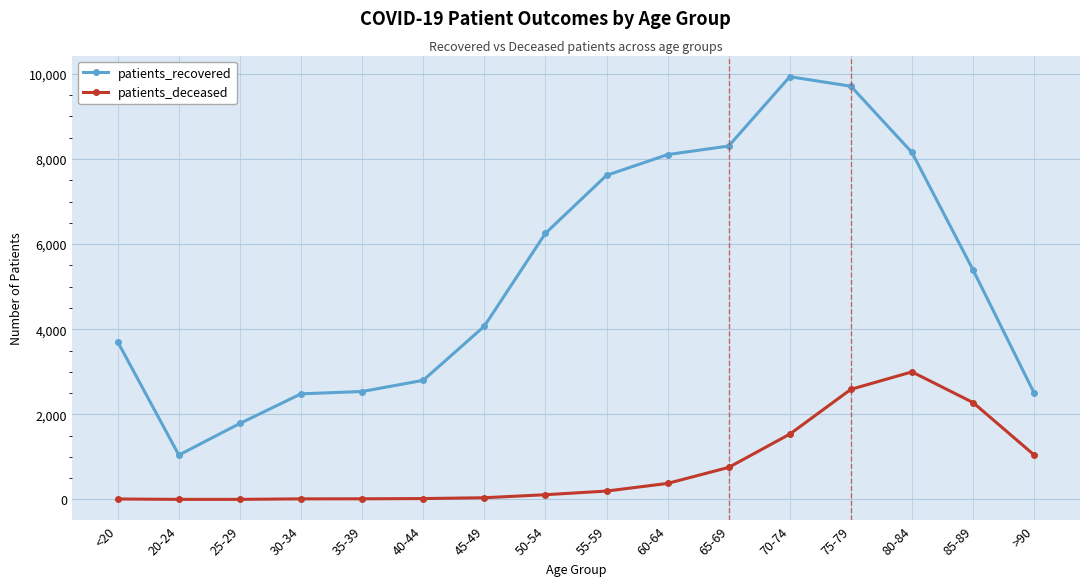

How many data points in patients_recovered are less than 5392?

8